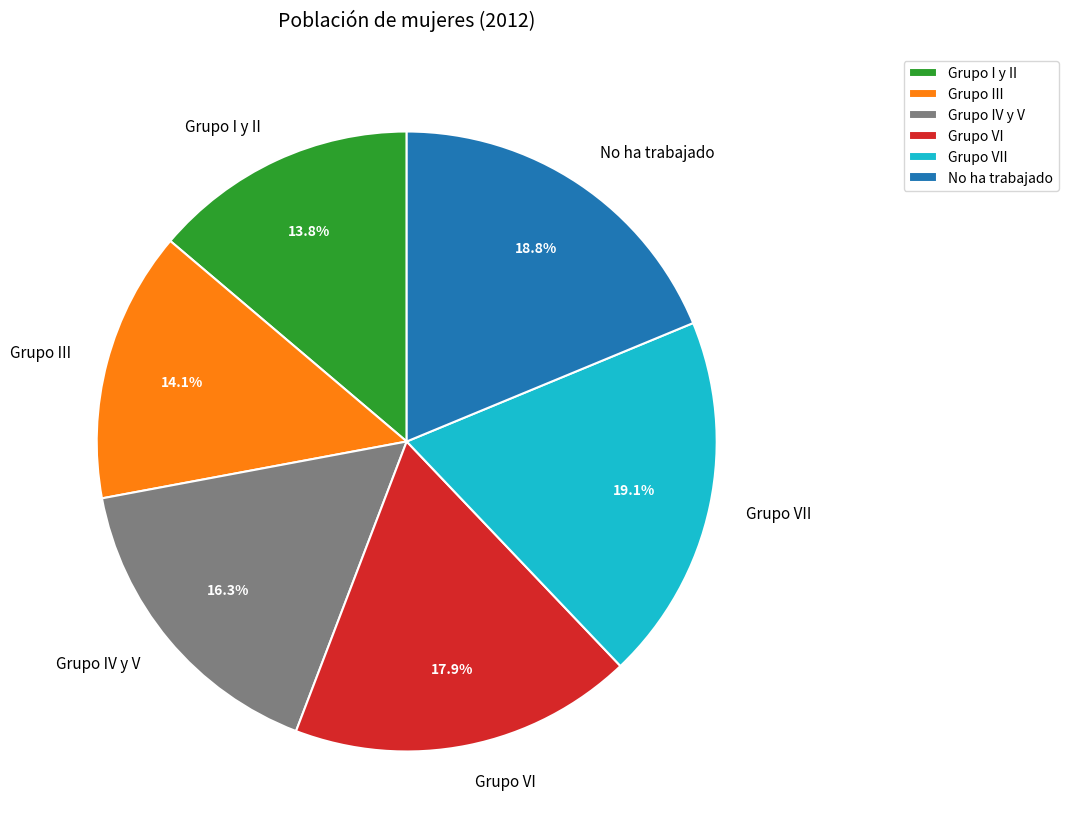

Does No ha trabajado represent more than half of the total?

No